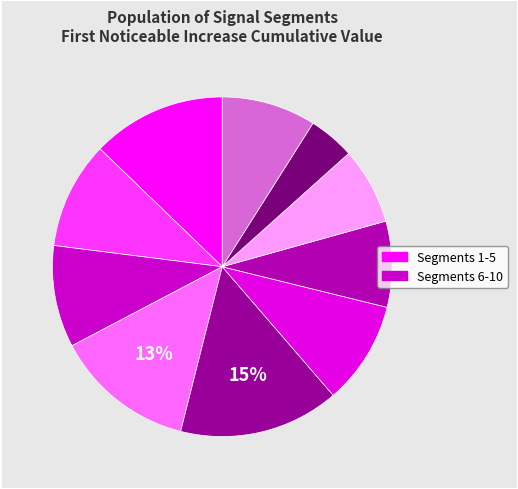

To the nearest percent, what is the average slice percentage?

10%